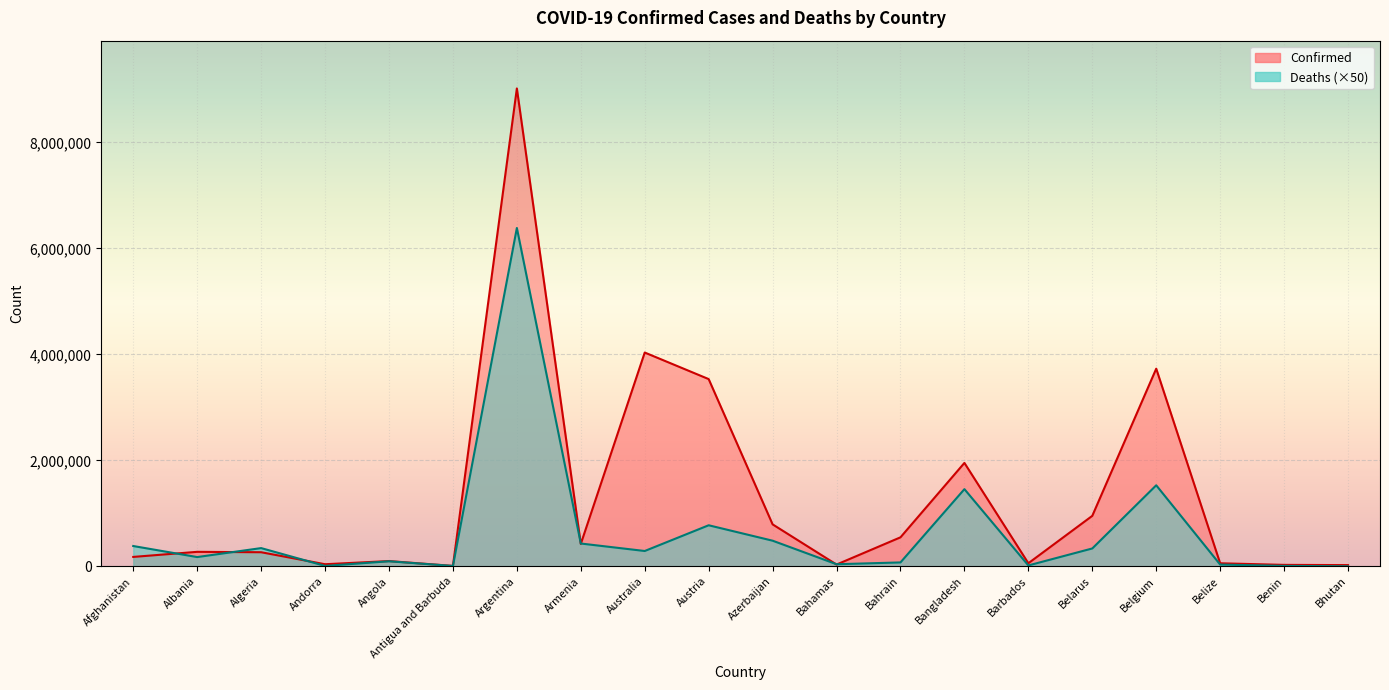

What is the label of the 13th point from the right?

Armenia